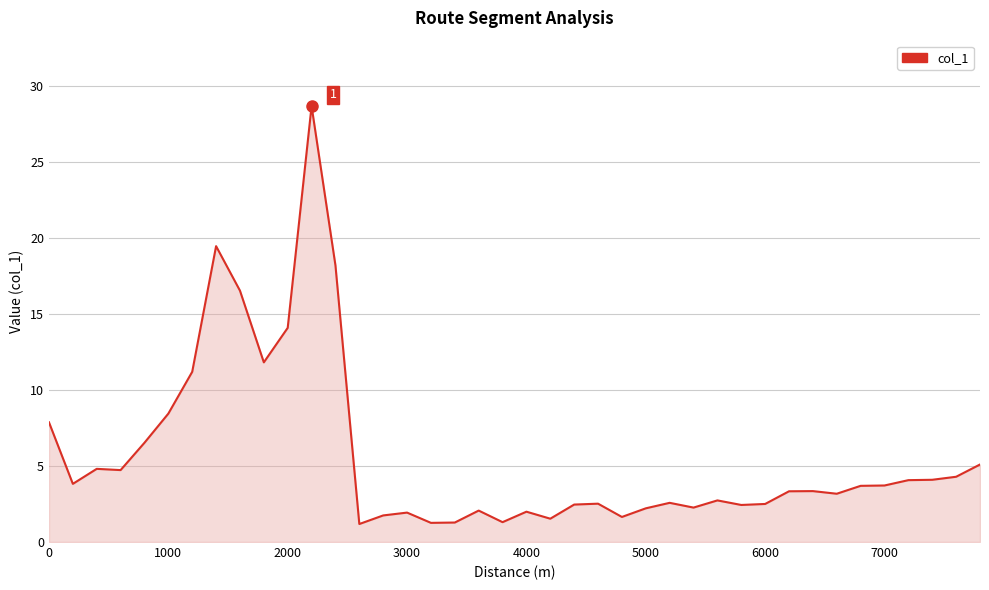

What is the difference between the maximum and minimum values?

27.5